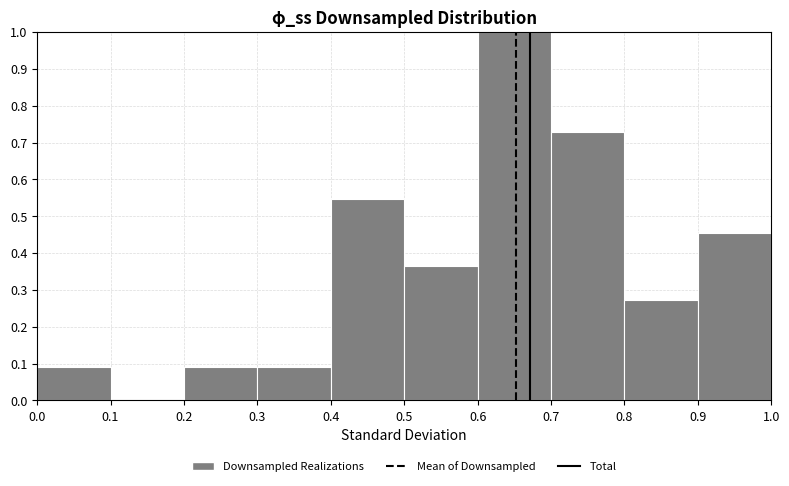

Which range on the x-axis has the tallest bar?

0.6 to 0.7